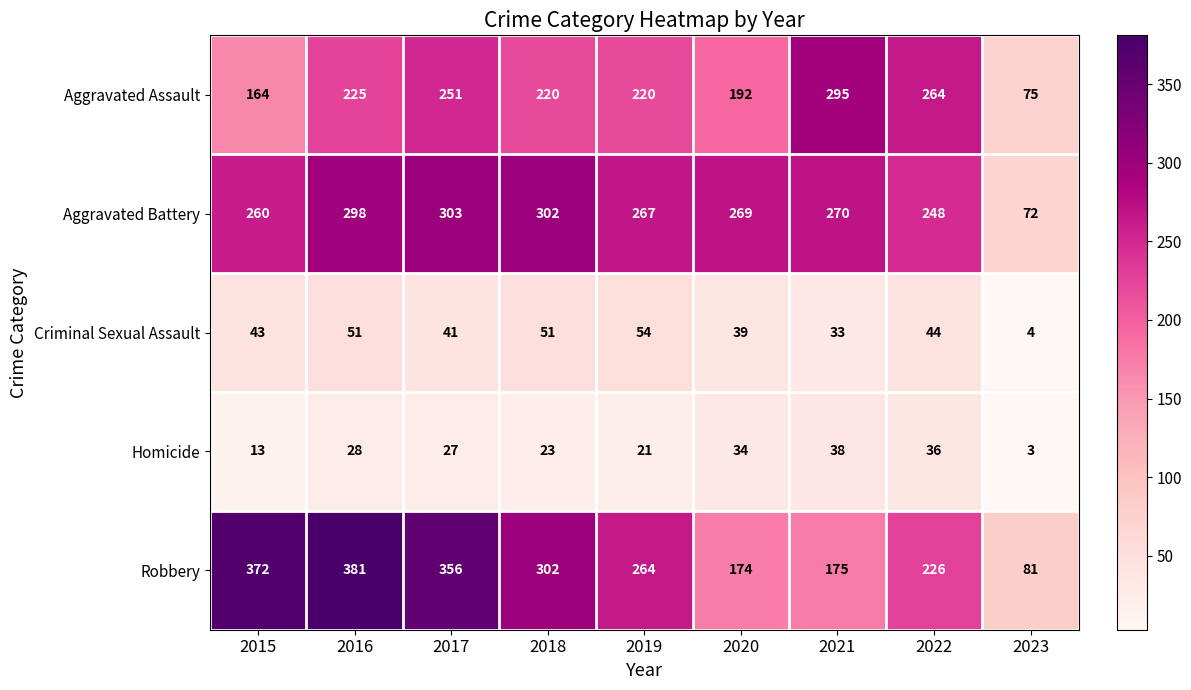

Which series has the largest range (max minus min)?

Robbery